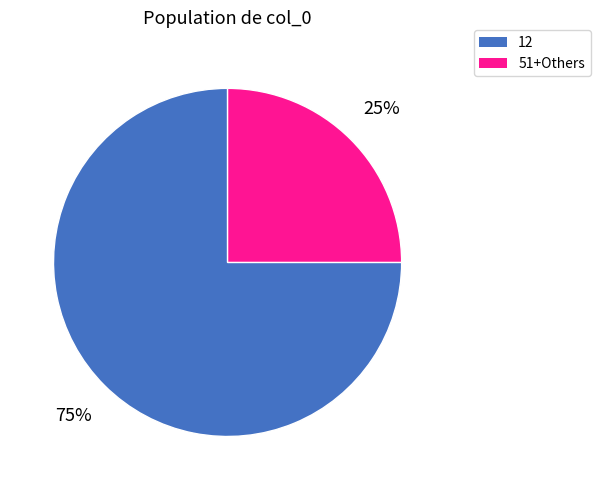

To the nearest percent, what is the difference between the largest and smallest slice percentages?

50%